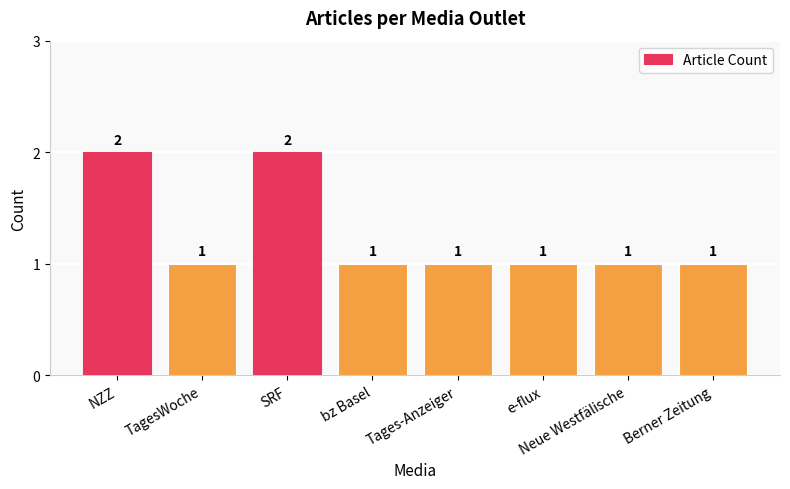

Reading right to left, what are all the values shown in this chart?

Berner Zeitung=1	Neue Westfälische=1	e-flux=1	Tages-Anzeiger=1	bz Basel=1	SRF=2	TagesWoche=1	NZZ=2